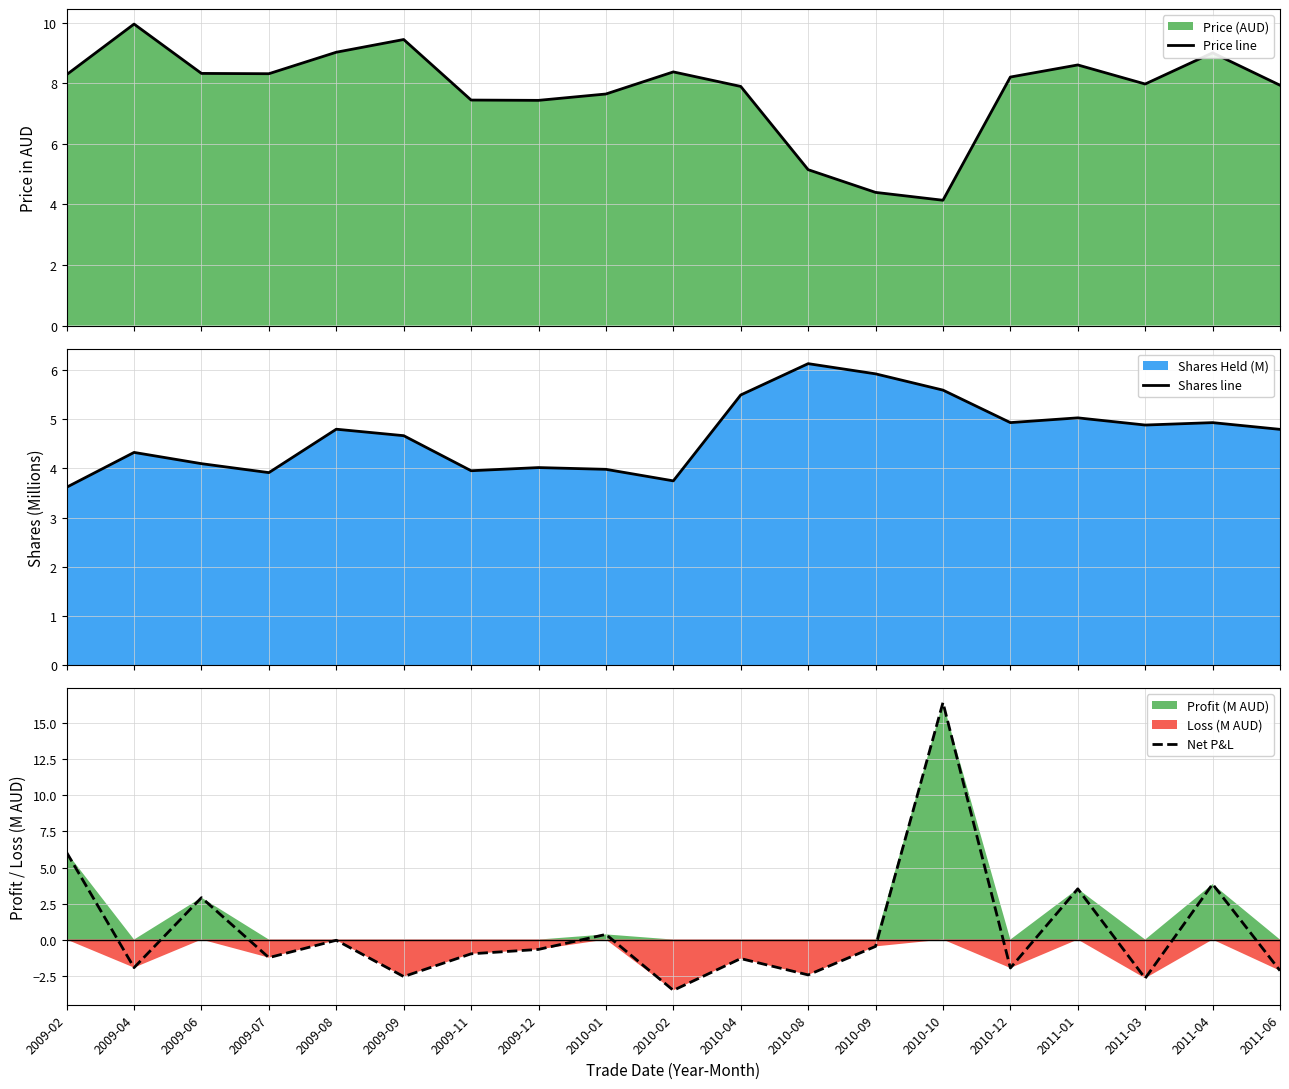

How many values in Net P&L are above zero?

6